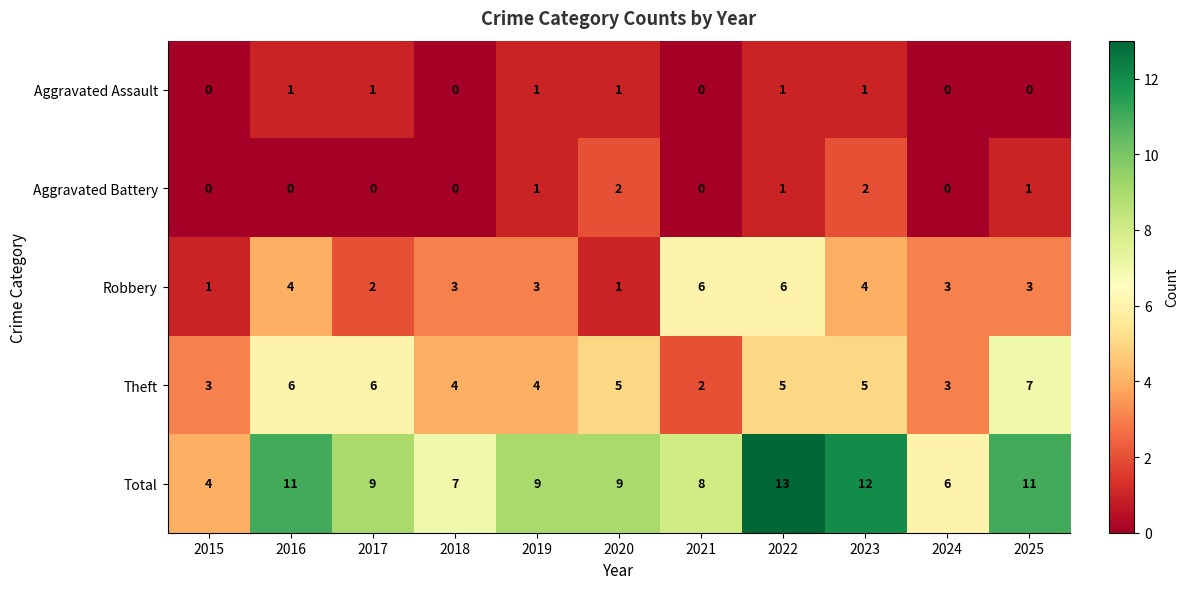

At 2025, list the series in order from smallest to largest.

Aggravated Assault, Aggravated Battery, Robbery, Theft, Total